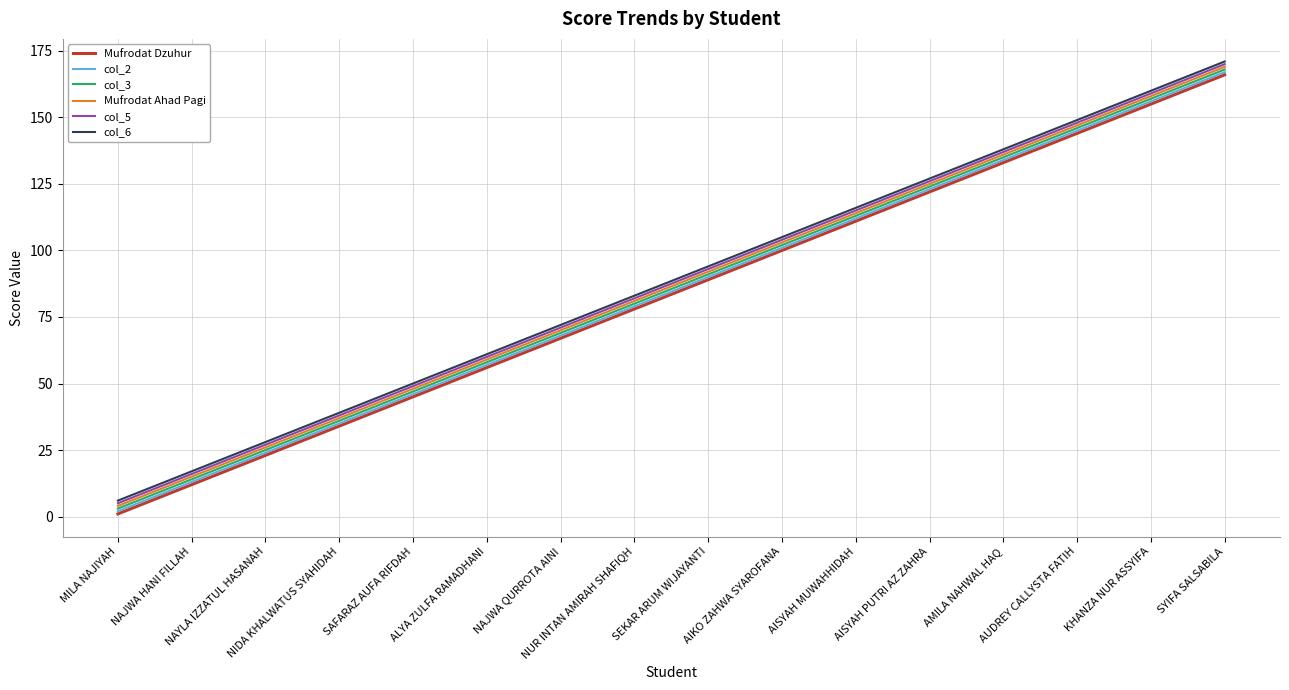

True or false: col_6 and col_2 intersect in this chart.

False